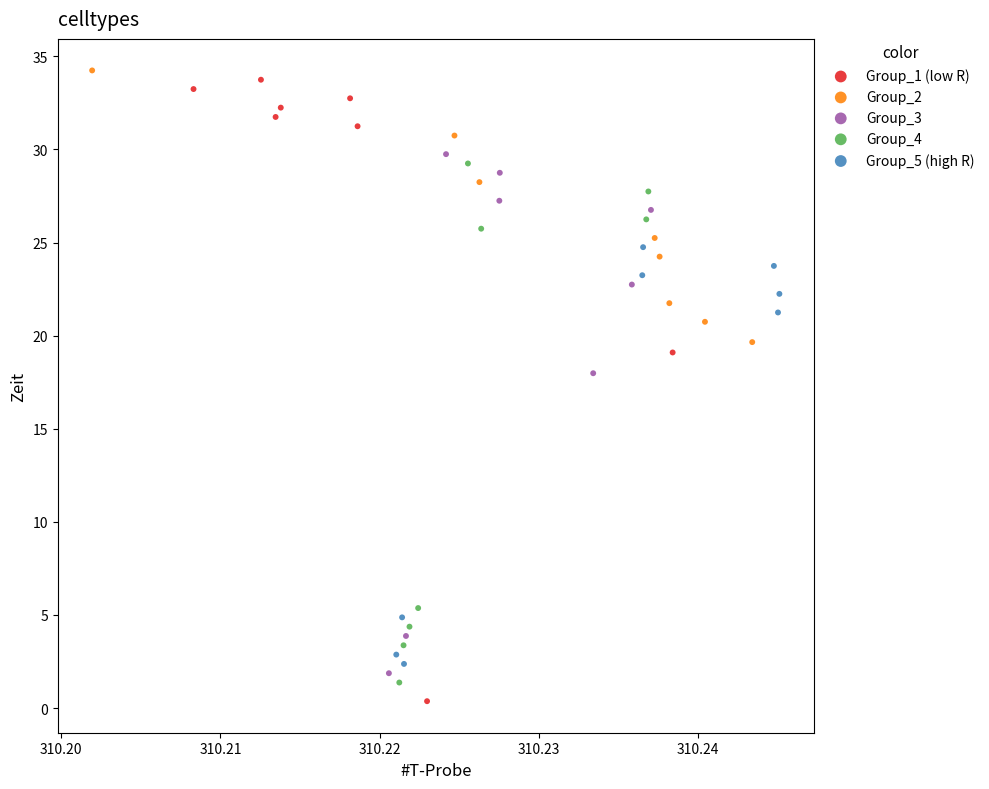

Which series has the widest spread of Y values?

Group_1 (low R)